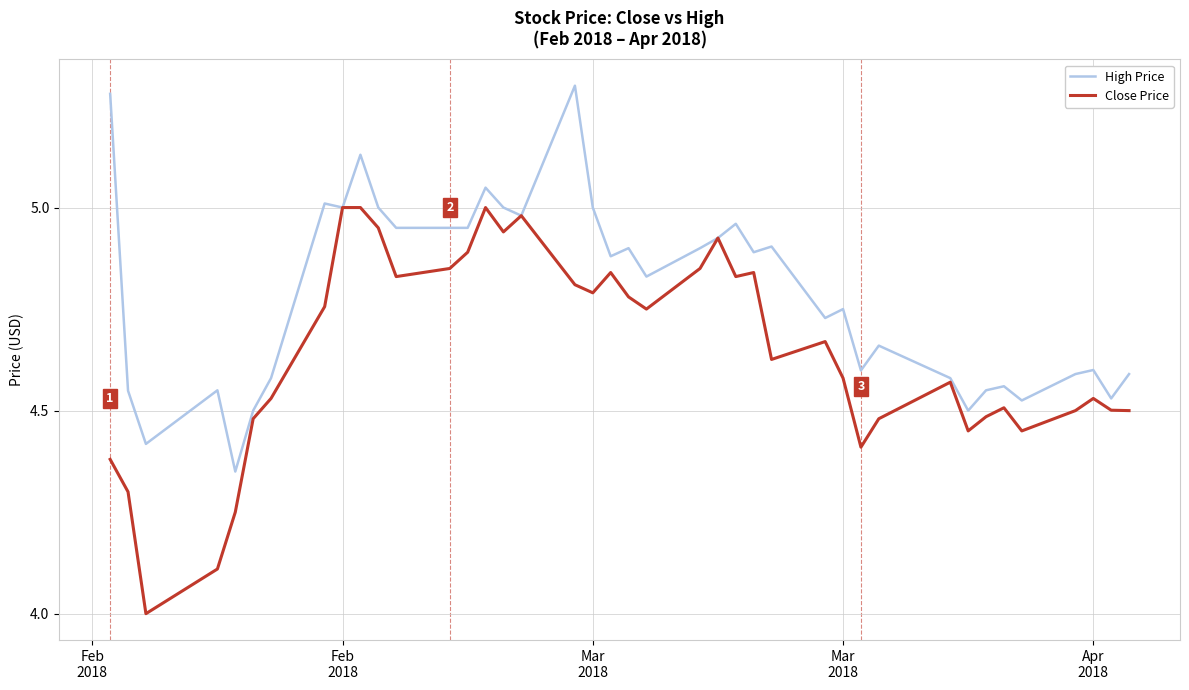

Does the chart have visible grid lines?

Yes